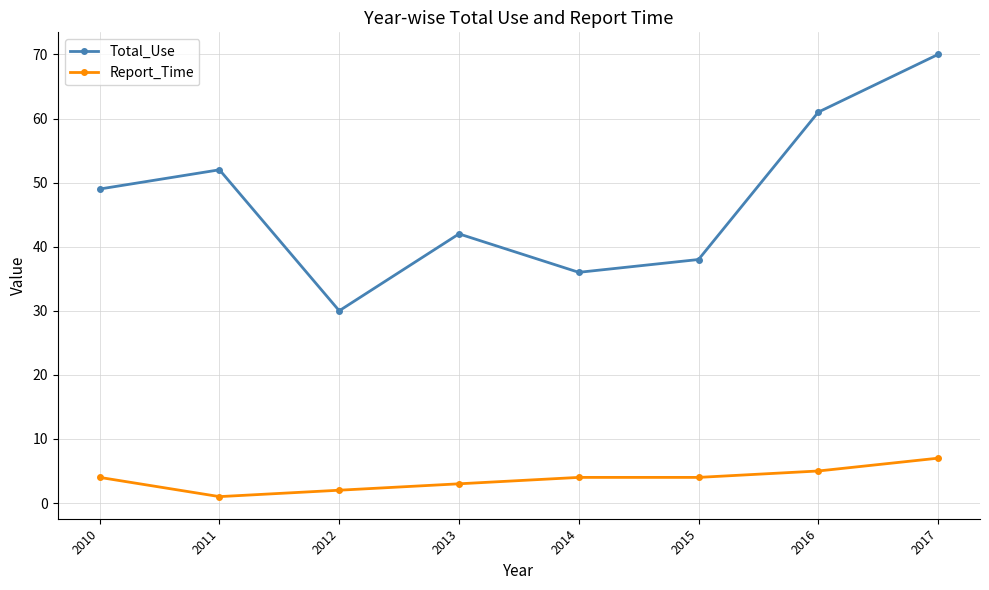

What is the value of the Total_Use point at the 1st from the left?

49